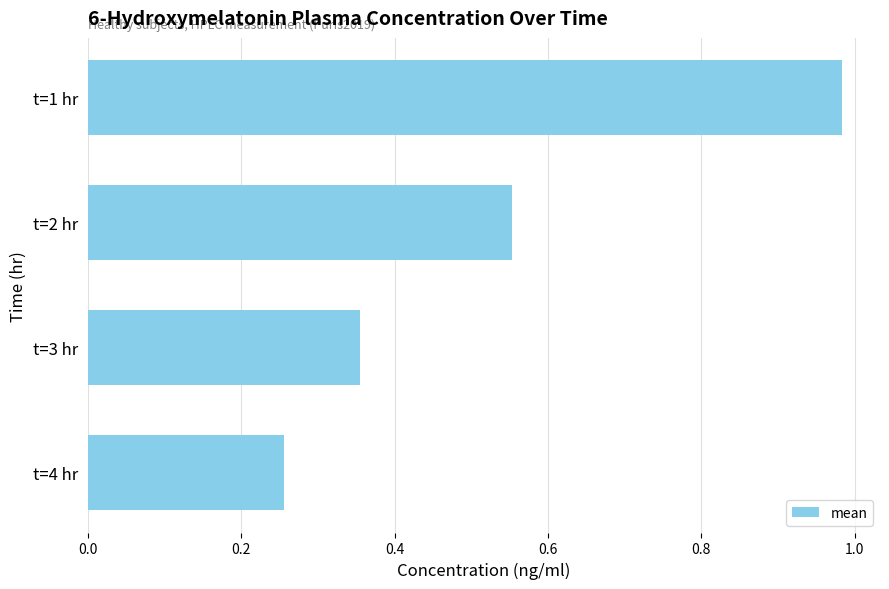

At which label is the value closest to 0?

t=4 hr